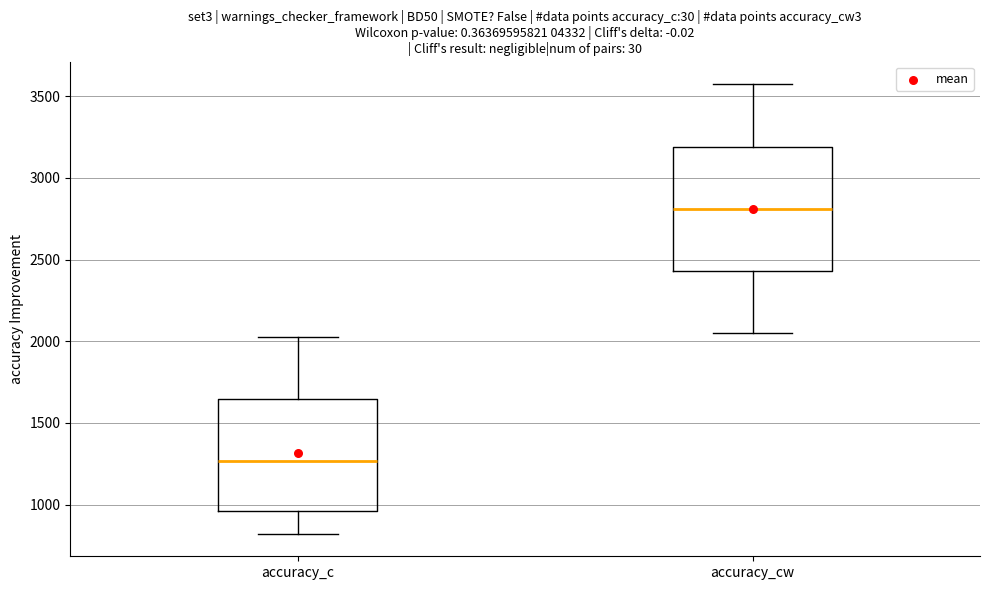

Which box has the lowest median line?

accuracy_c